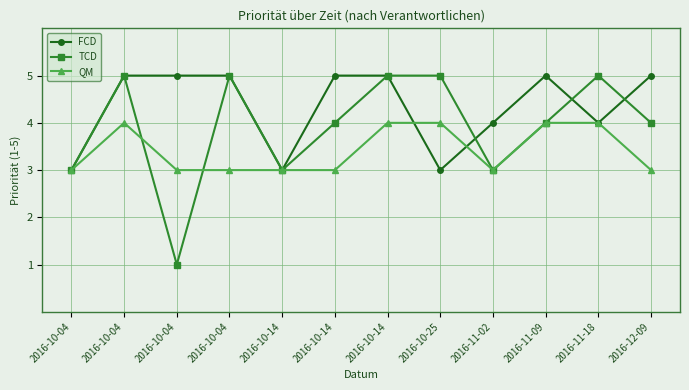

What is the total value across all series at 2016-10-04?

9